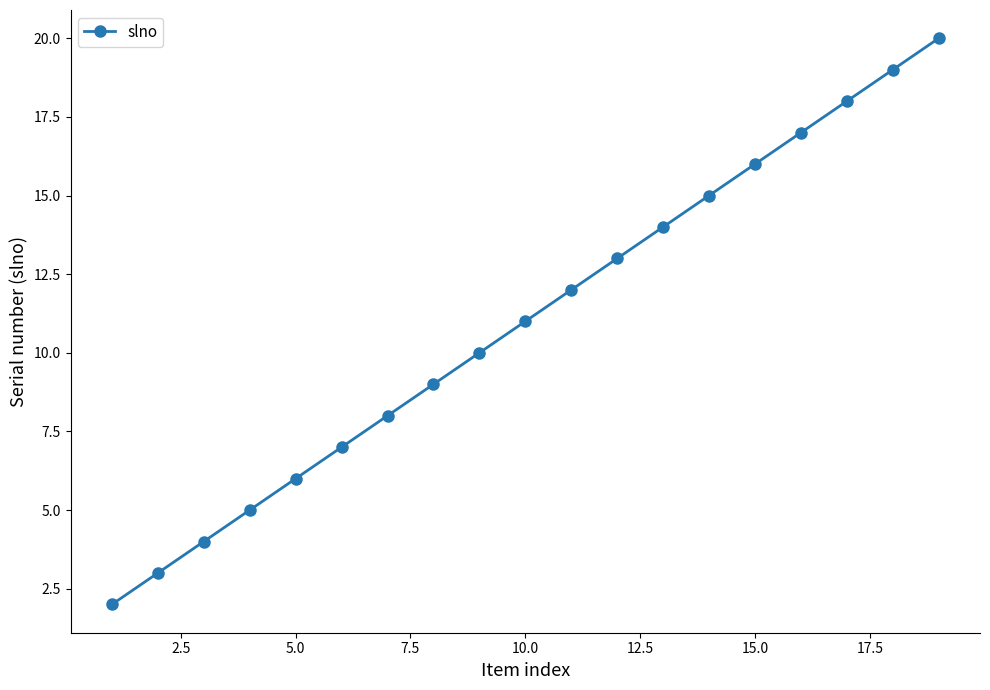

True or false: there are more than 2 points higher than both neighbors.

False